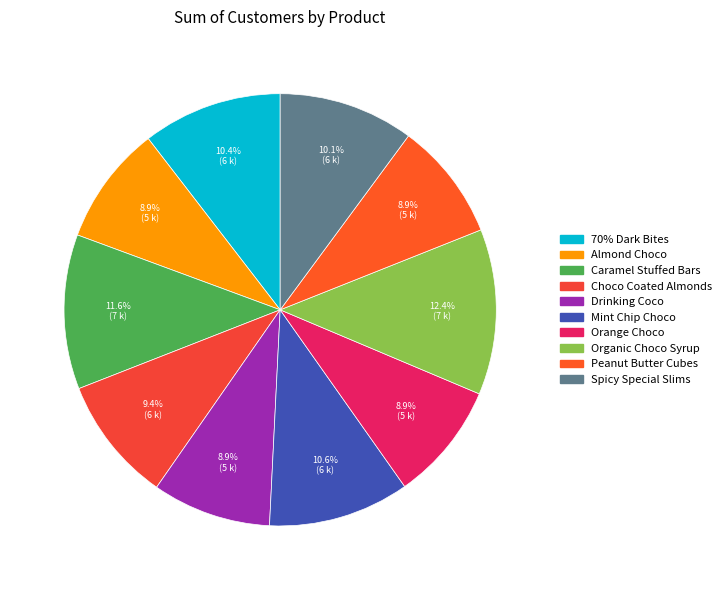

Is it true that Mint Chip Choco is 11% of the pie?

True